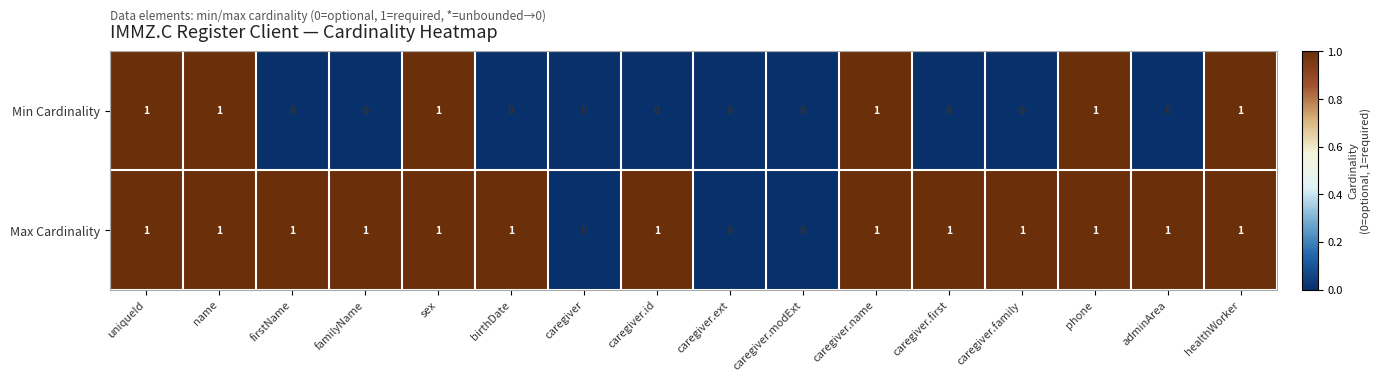

What is the total value across all series at healthWorker?

2